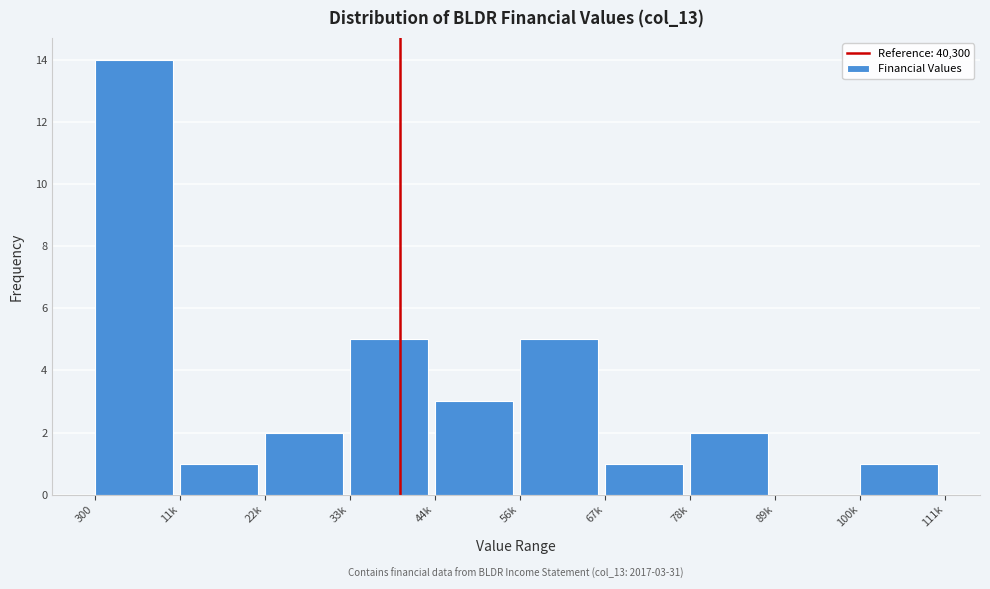

Reading right to left, extract all data points from this chart.

100k=1	89k=0	78k=2	67k=1	56k=5	44k=3	33k=5	22k=2	11k=1	300=14